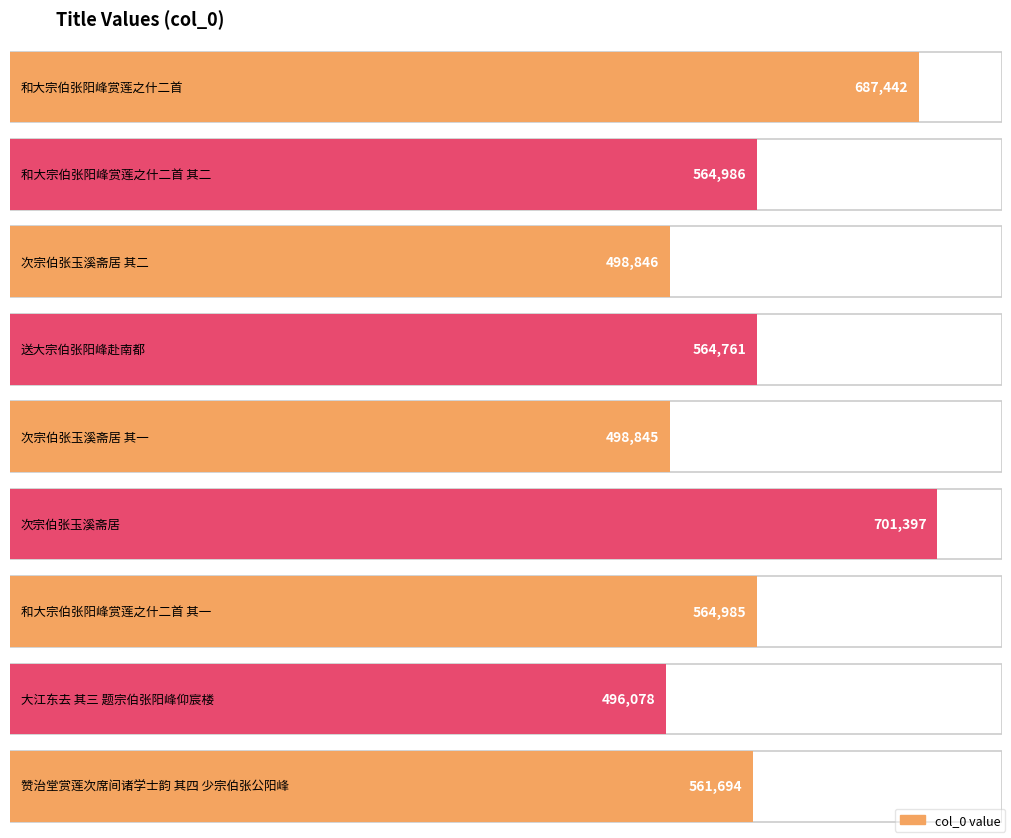

Does the chart contain any negative values?

No